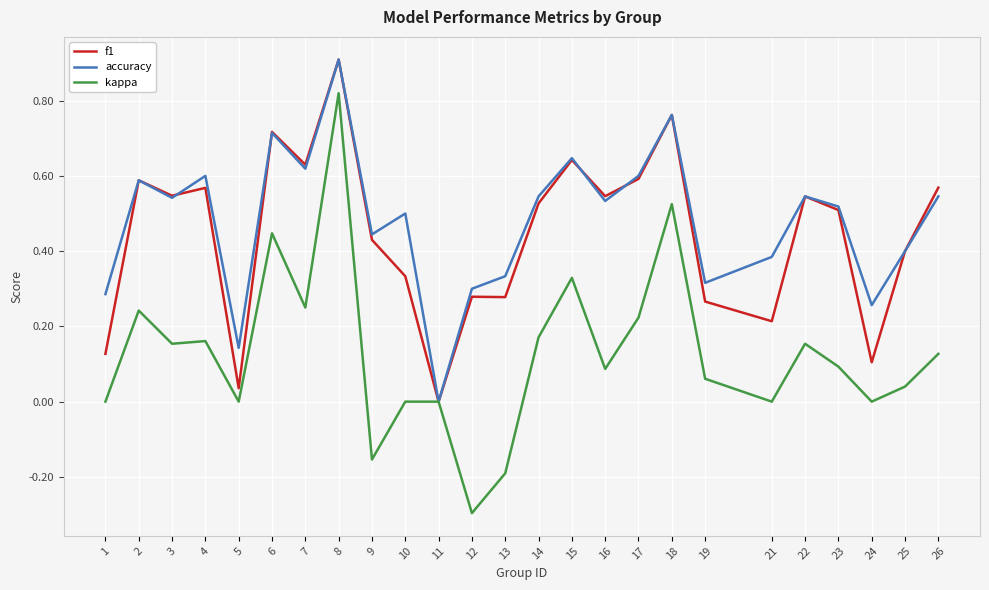

Count the number of data series in this chart.

3